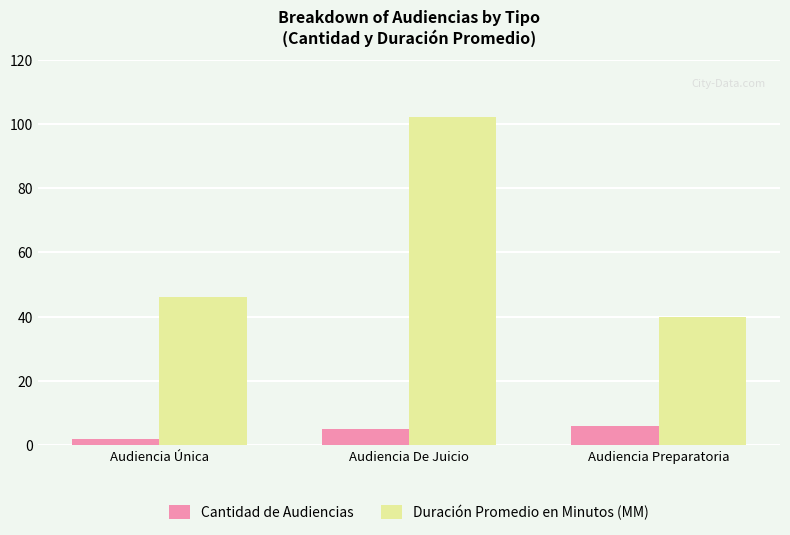

What position from the right is Audiencia De Juicio?

2